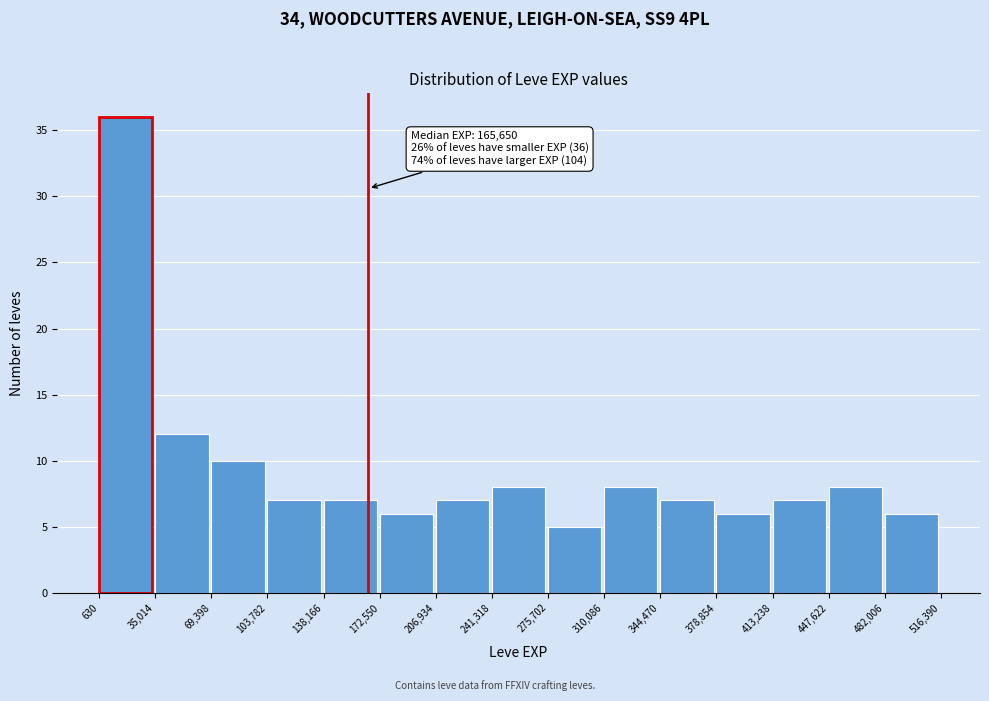

Which range on the x-axis has the tallest bar?

630 to 35,014